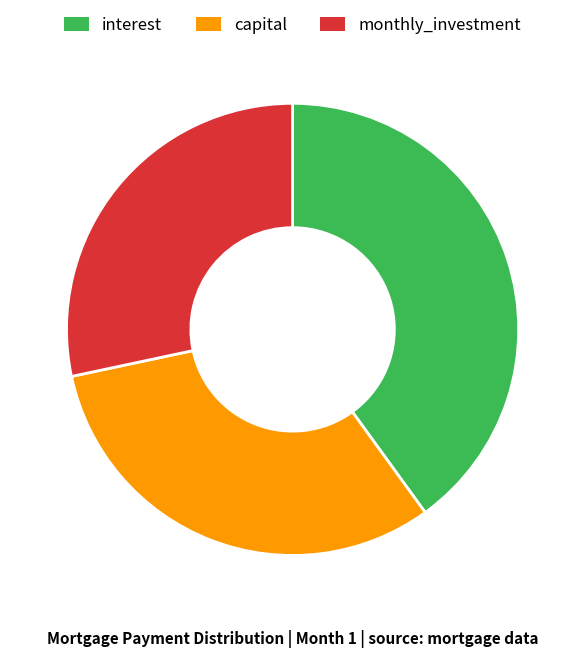

Is it true that interest is 40% of the pie?

True